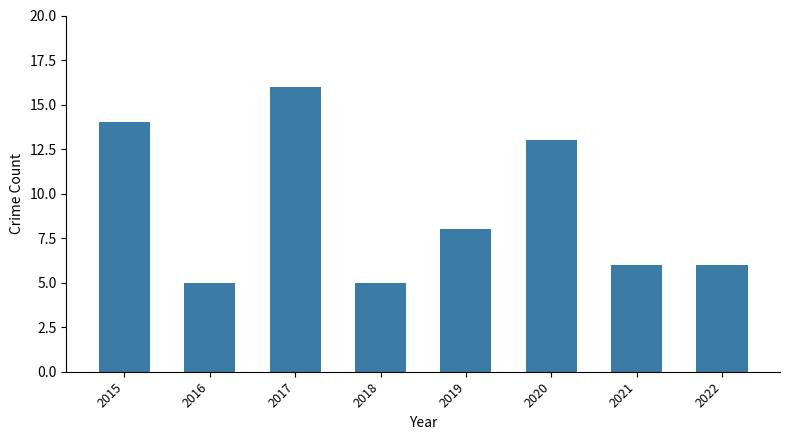

What is the value of the 2nd bar from the left?

5